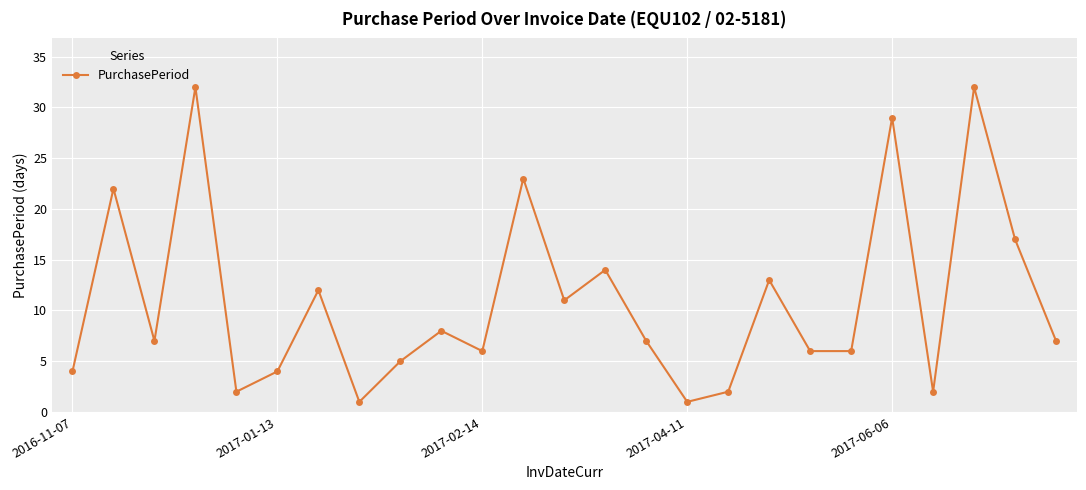

What is the difference between the maximum and minimum values?

31